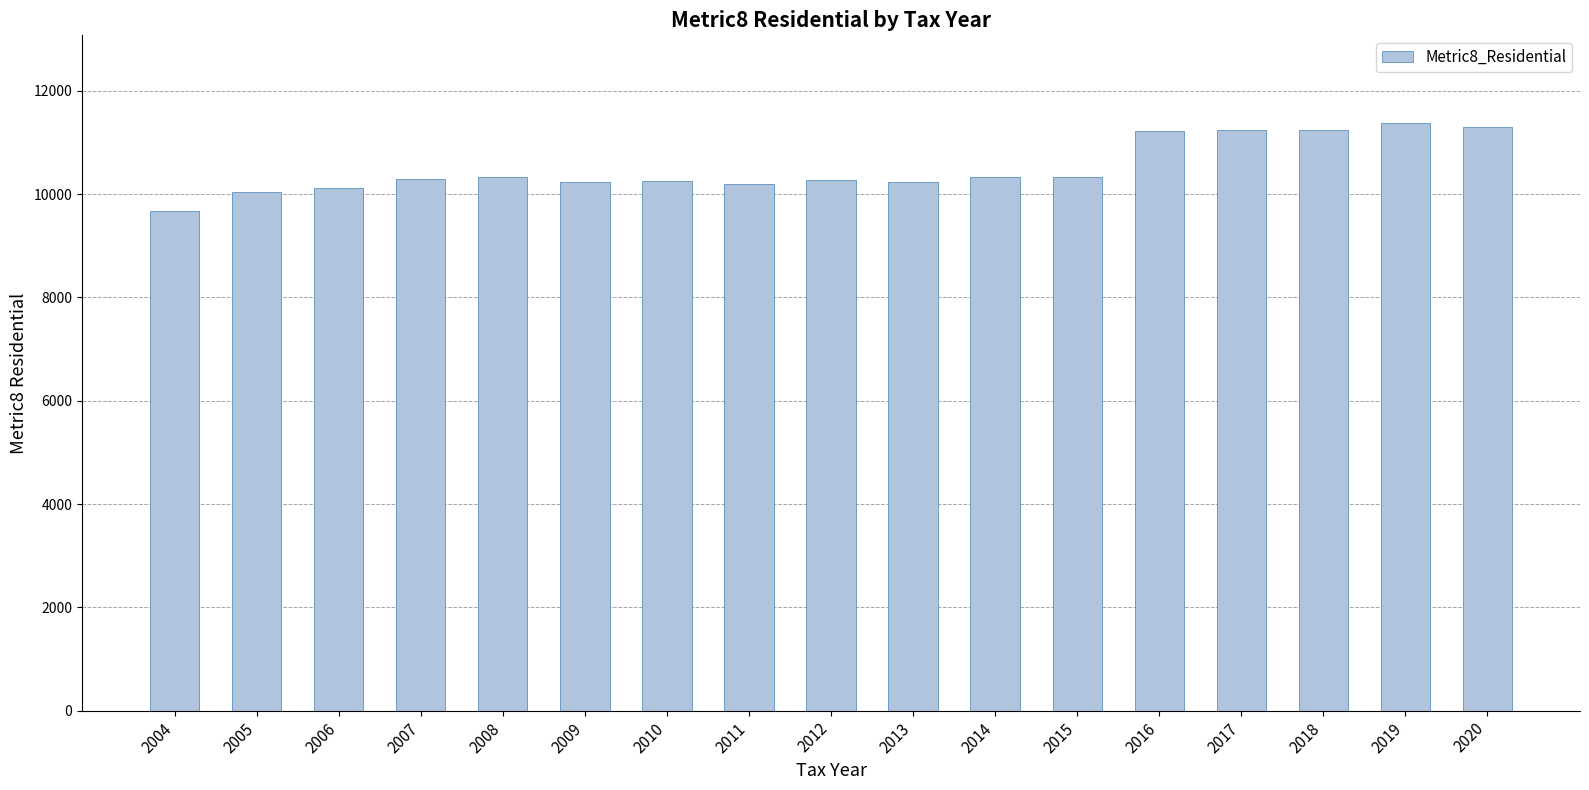

Between 2016 and 2004, which is larger?

2016